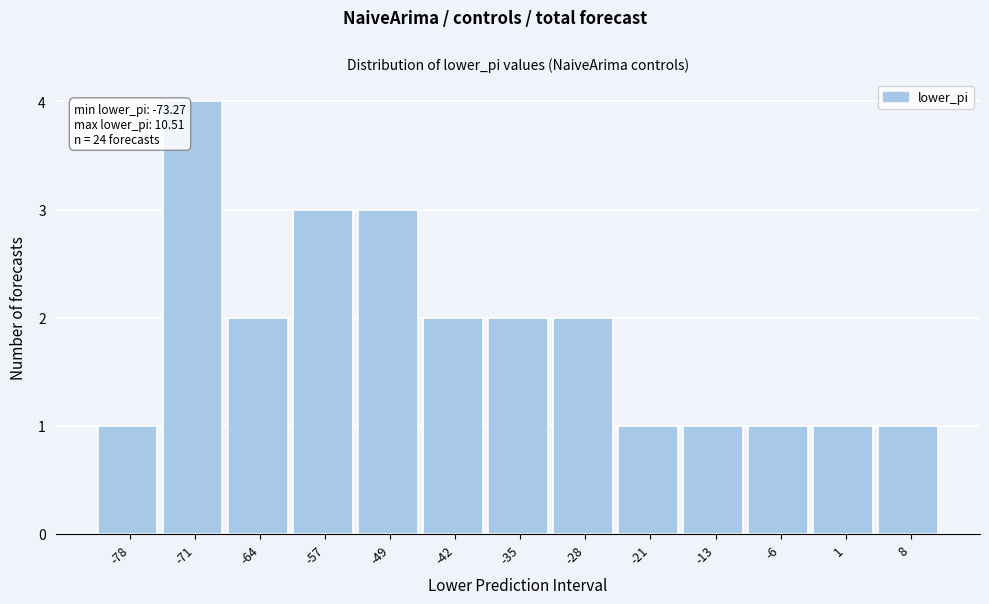

Reading left to right, transcribe all the data shown in this chart.

1	4	2	3	3	2	2	2	1	1	1	1	1